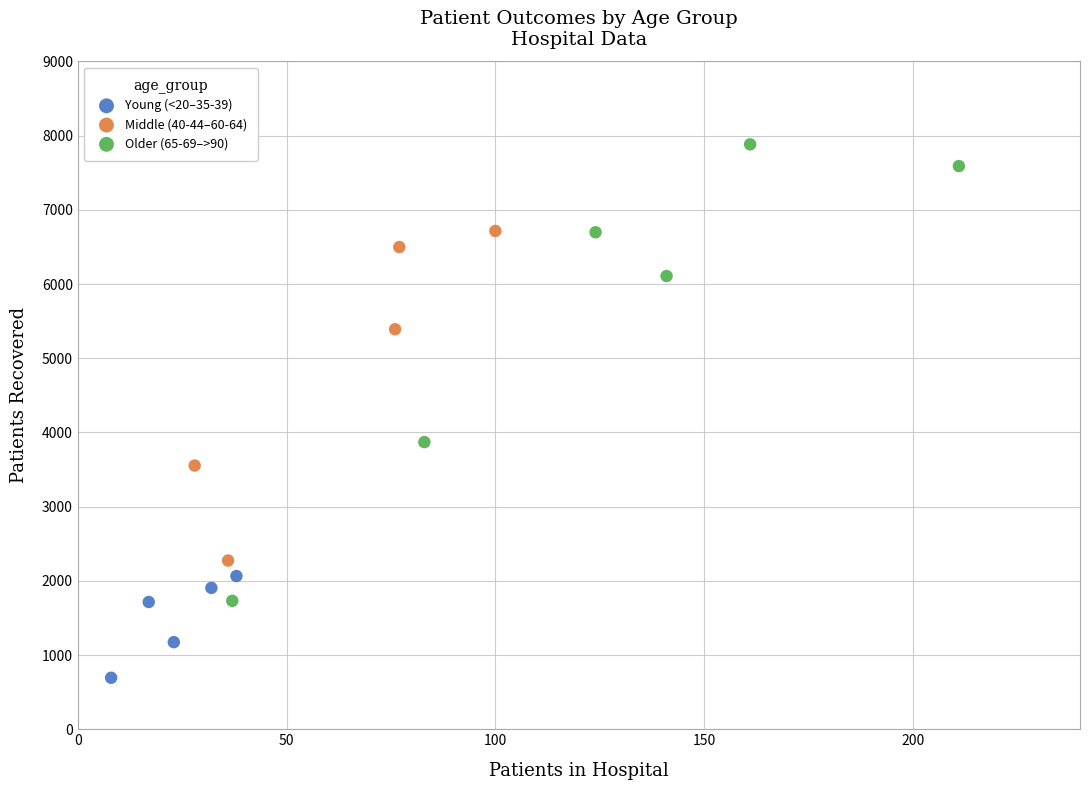

What are all the series names shown in the legend?

Young (<20–35-39), Middle (40-44–60-64), Older (65-69–>90)